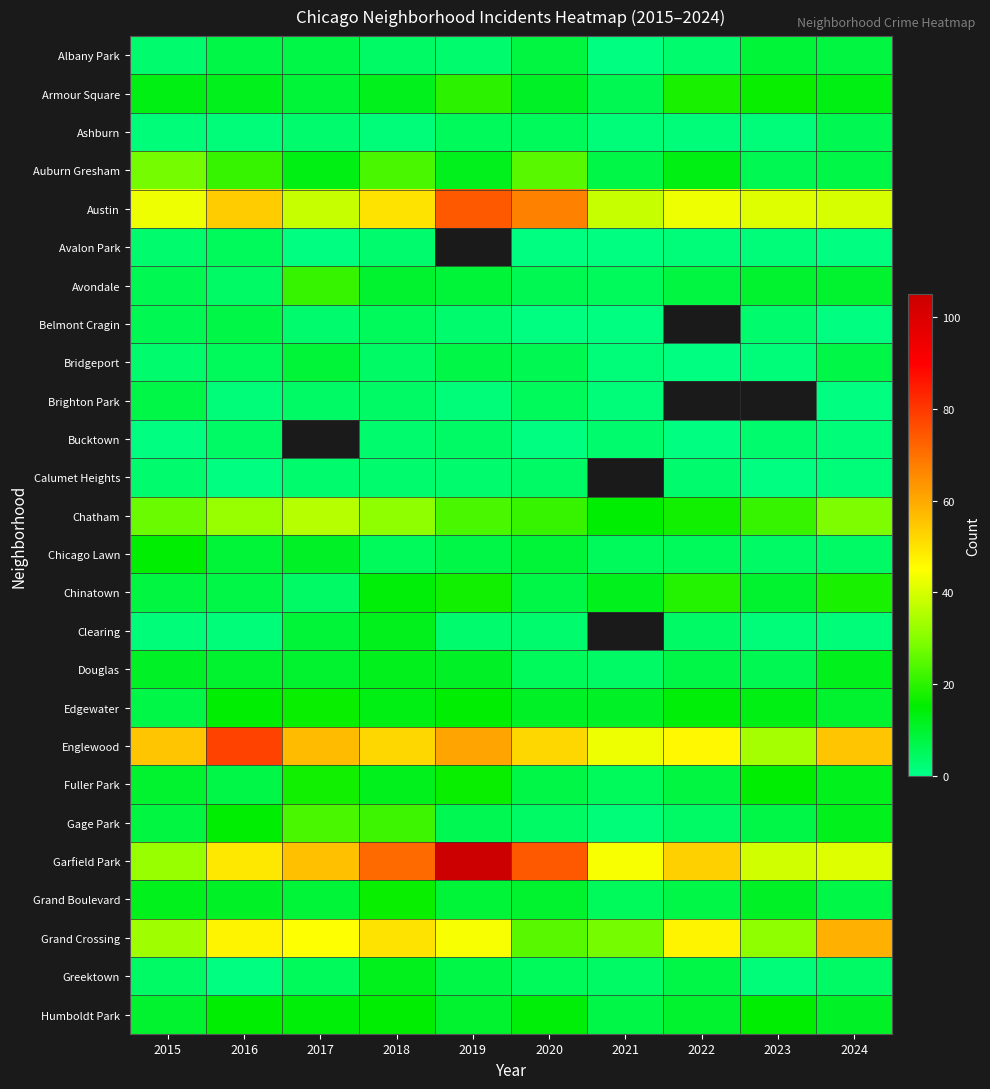

True or false: Chatham has a value of 36.0 at 2017.

True